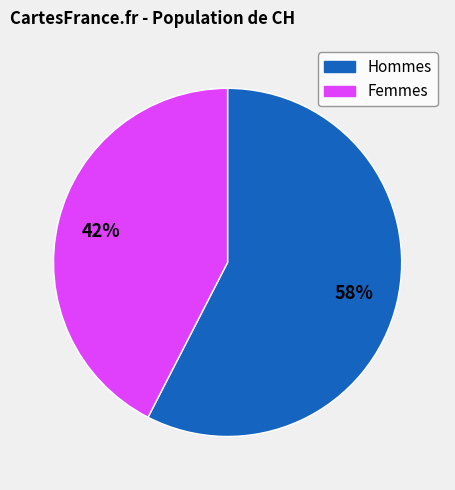

What is the ratio of the value at Femmes to the value at Hommes?

0.7